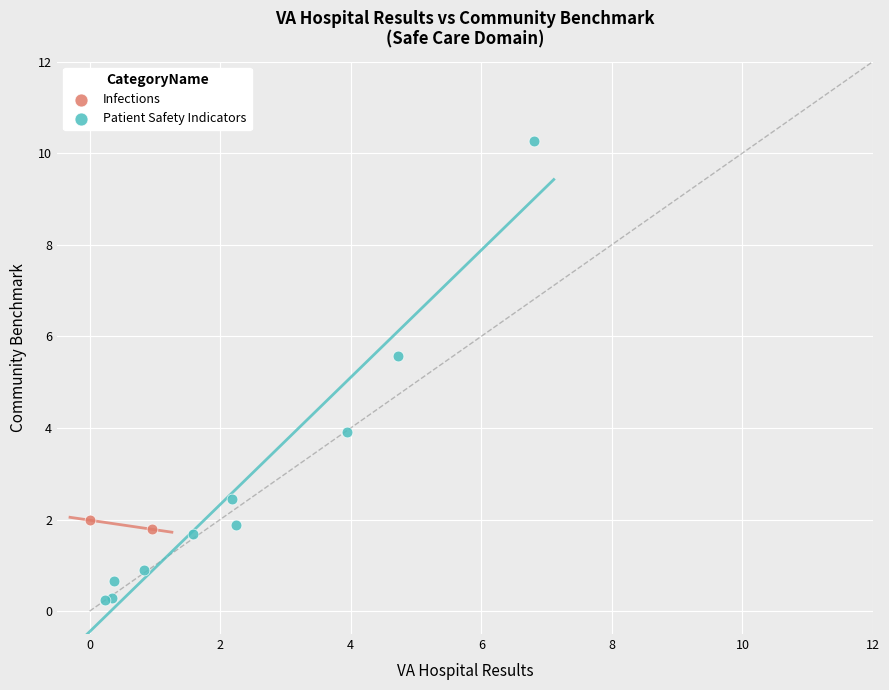

What are all the series names shown in the legend?

Infections, Patient Safety Indicators